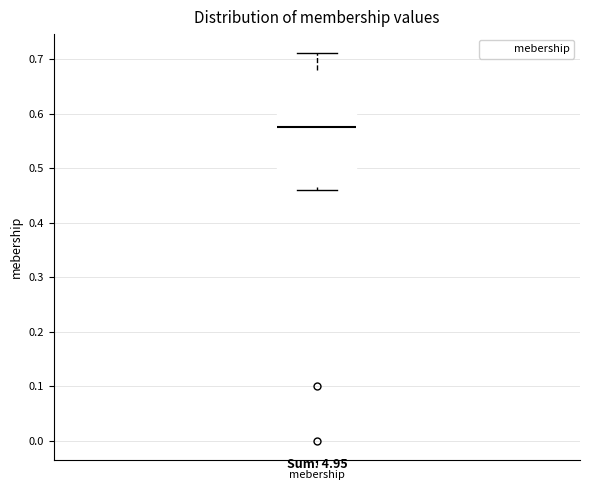

Read this box plot against the y-axis: the position of the median line, the range covered by the box, and the ends of both whiskers. The values are not printed on the chart, so give them approximately, as read against the axis.

median 0.58, box 0.47 to 0.68, whiskers 0.46 to 0.71